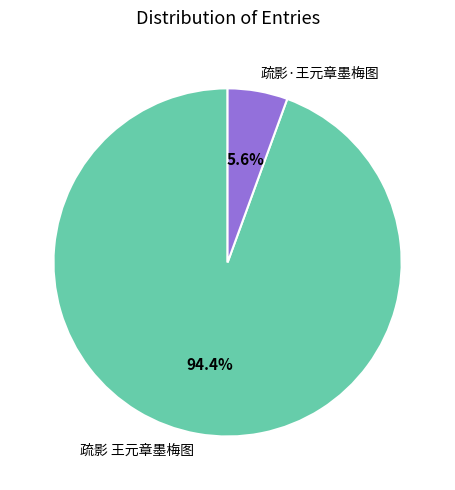

Rank the categories by value from lowest to highest.

疏影·王元章墨梅图, 疏影 王元章墨梅图